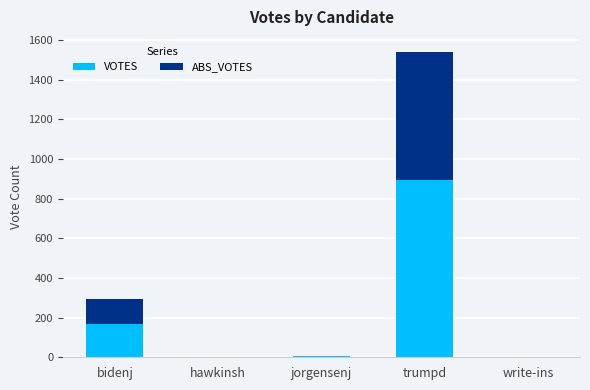

Count the number of data series in this chart.

2